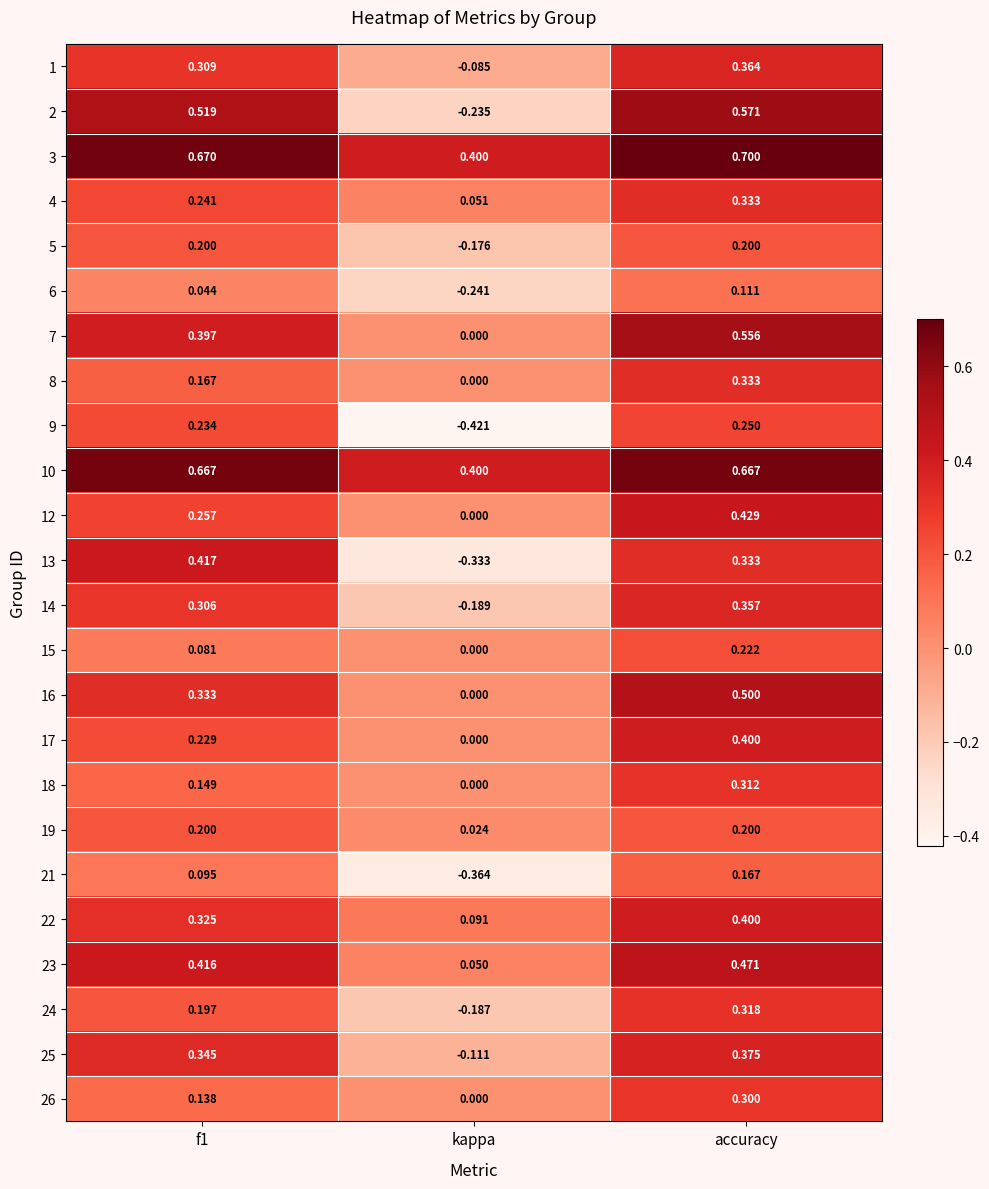

At which label is 8 closest to 0?

kappa